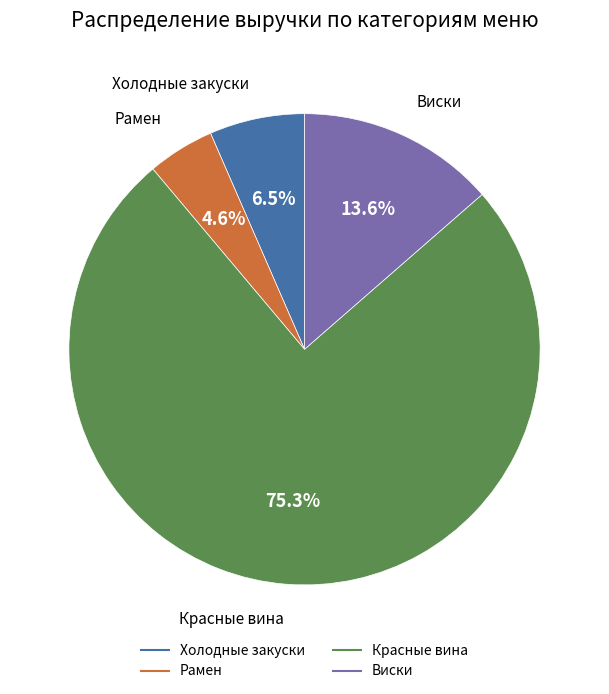

Is there a majority slice in this chart?

Yes